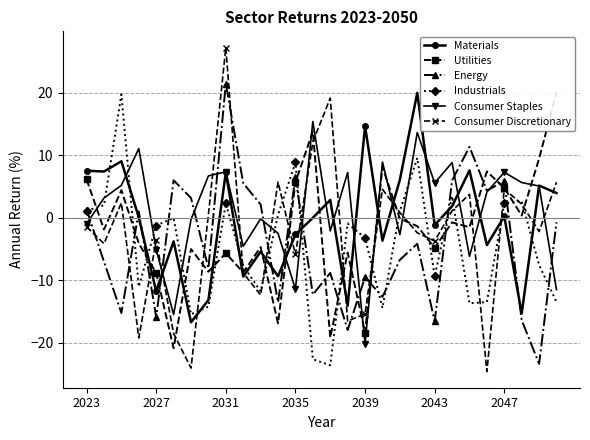

After their last crossing, which series has the higher values: Consumer Staples or Consumer Discretionary?

Consumer Discretionary